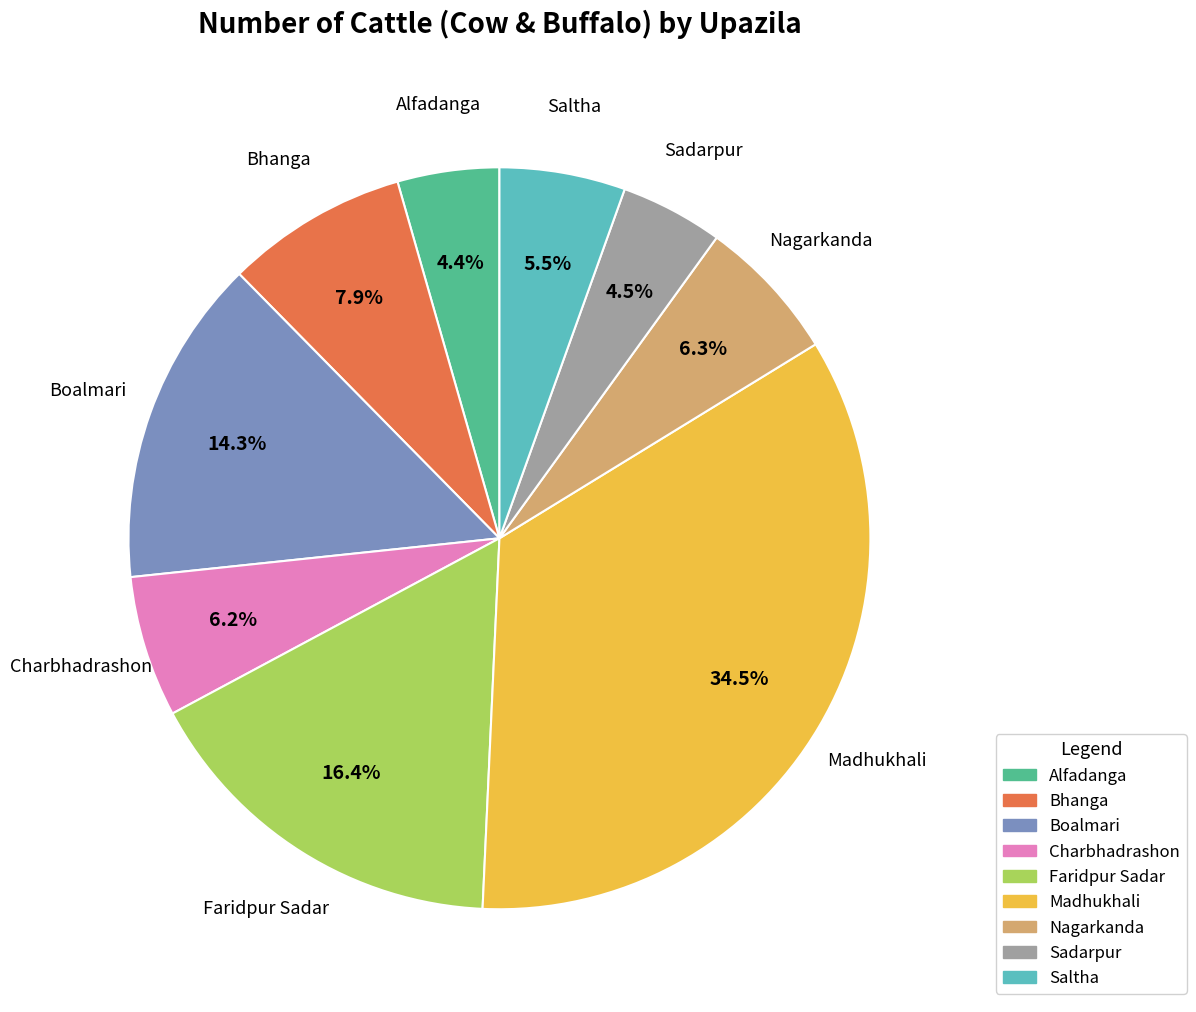

What percentage do Madhukhali and Boalmari together represent?

48.8%